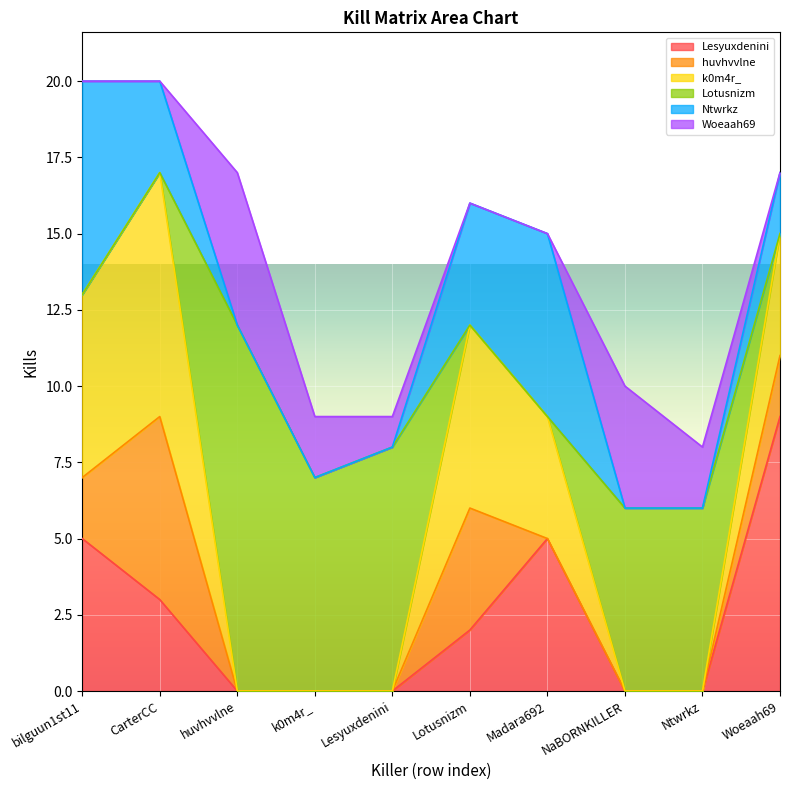

Which category has the highest value across all series?

huvhvvlne